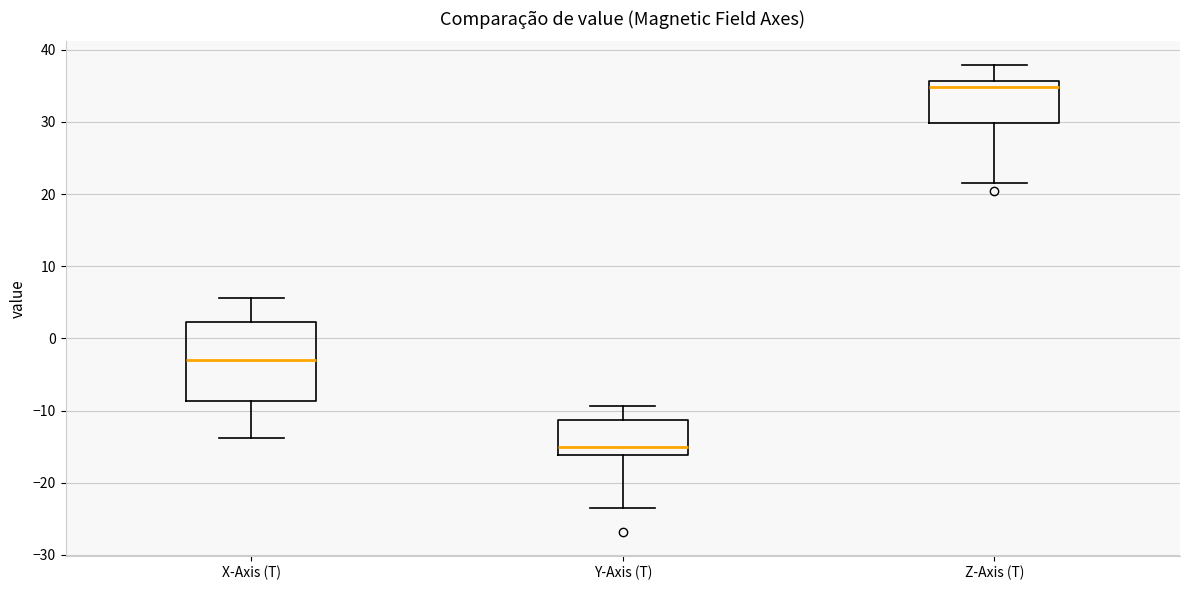

Reading left to right, read every box against the y-axis: the position of its median line, the range the box covers, and the ends of its whiskers. The values are not printed on the chart, so give them approximately, as read against the axis.

X-Axis (T): median -3, box -9 to 2, whiskers -14 to 6
Y-Axis (T): median -15, box -16 to -11, whiskers -24 to -9
Z-Axis (T): median 35, box 30 to 36, whiskers 22 to 38